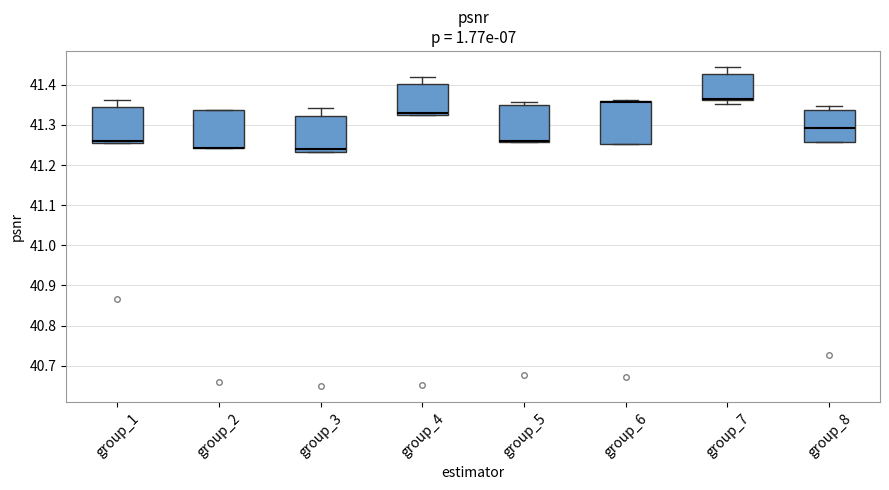

Comparing the boxes themselves (not the whiskers), which one is the tallest?

group_6